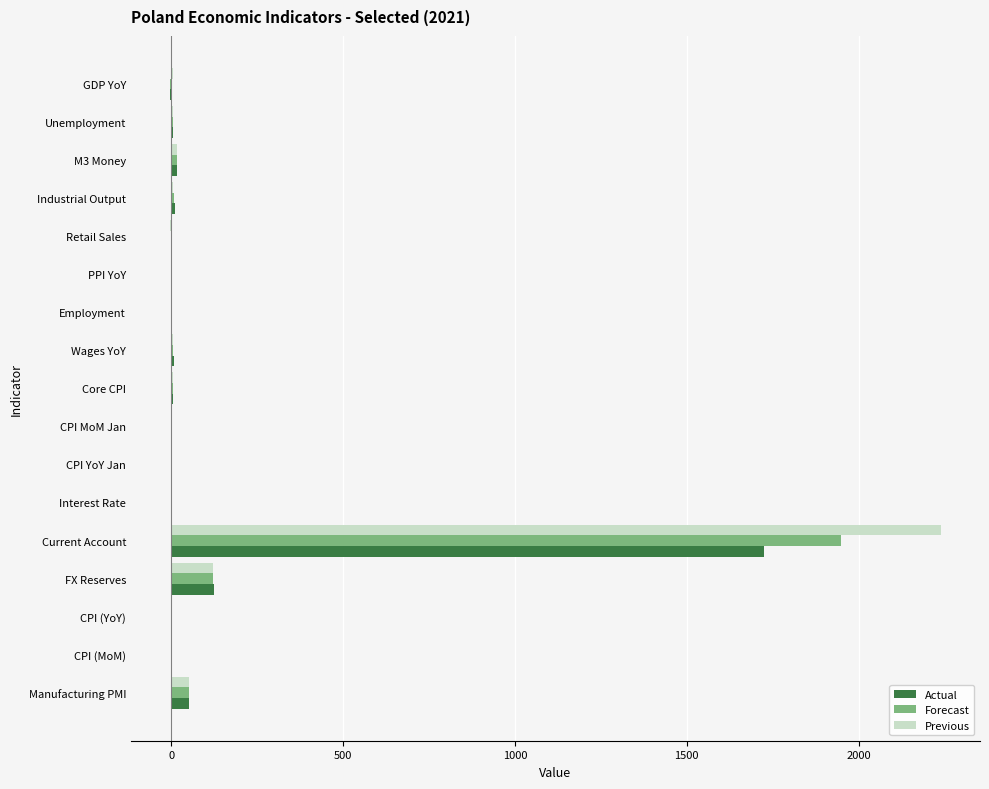

How many distinct data groups are displayed?

3